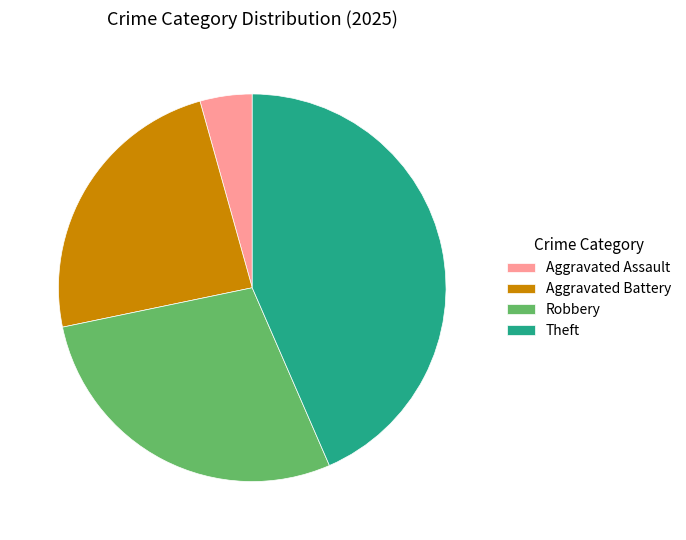

Is there any slice that represents more than half of the pie?

No